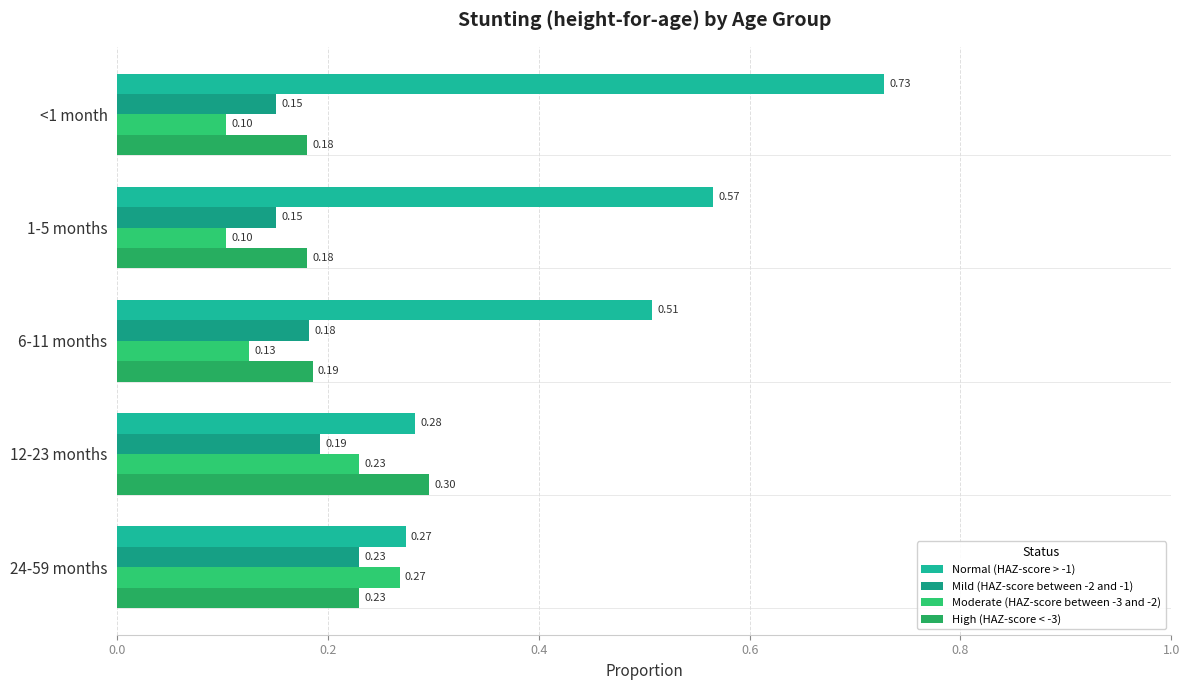

Count the number of categories in the chart.

5